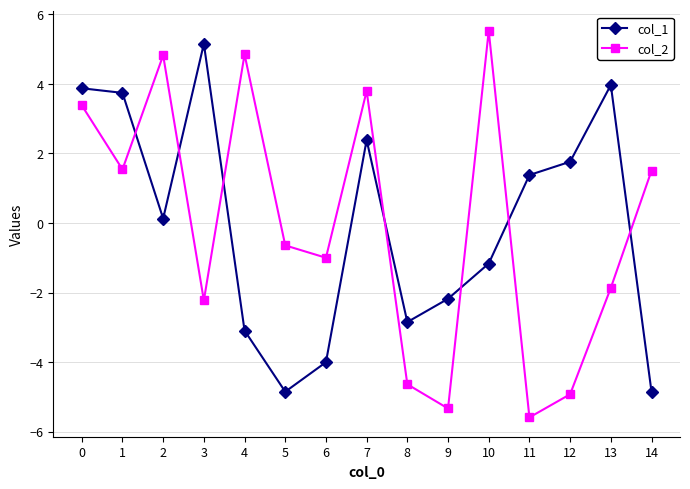

Reading left to right, what are all the values shown in this chart?

col_1: 3.9	3.7	0.1	5.2	-3.1	-4.9	-4.0	2.4	-2.9	-2.2	-1.2	1.4	1.8	4.0	-4.9
col_2: 3.4	1.5	4.8	-2.2	4.8	-0.6	-1.0	3.8	-4.6	-5.3	5.5	-5.6	-4.9	-1.9	1.5